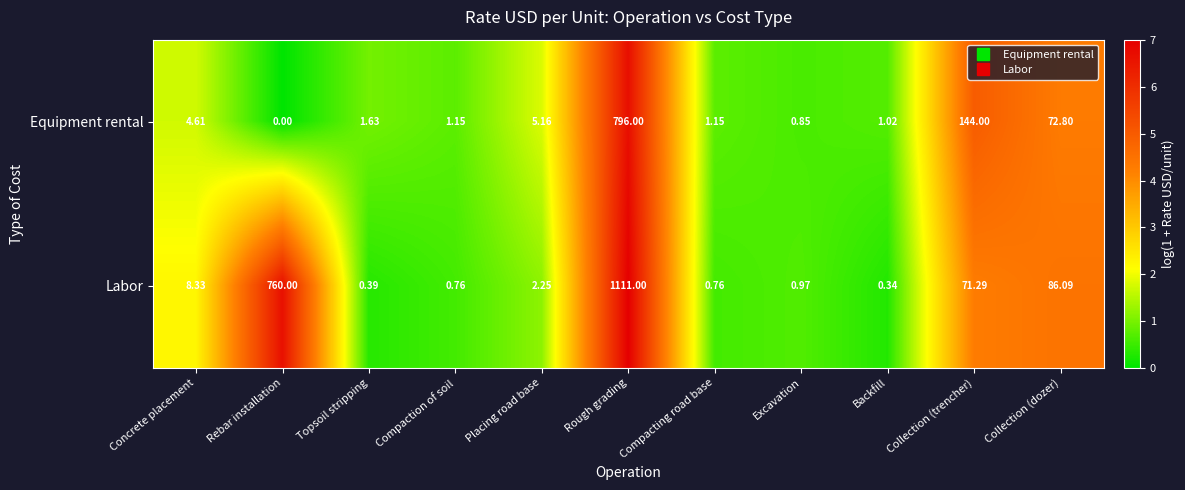

At which category is the sum across all series the highest?

Rough grading